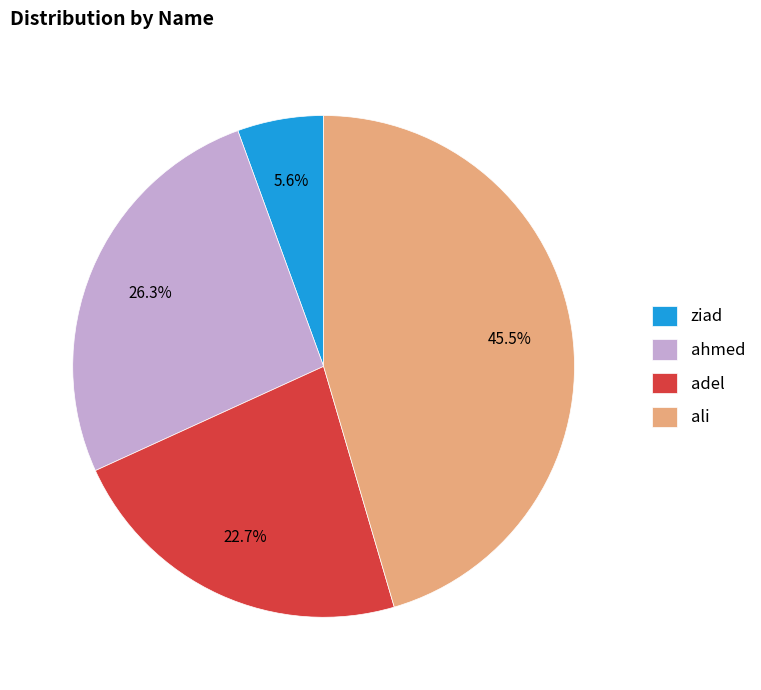

Which slice is the smallest?

ziad